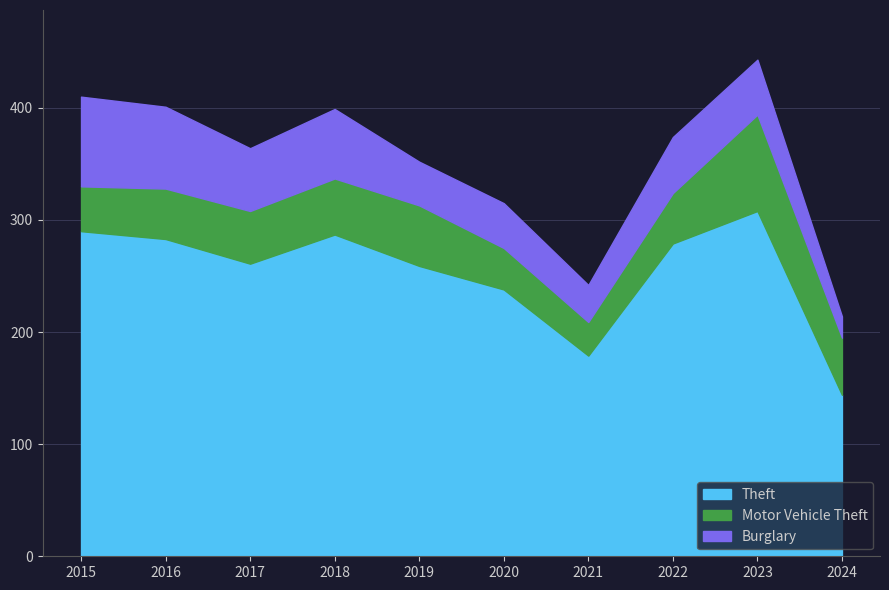

At how many categories does at least one series exceed 204?

8